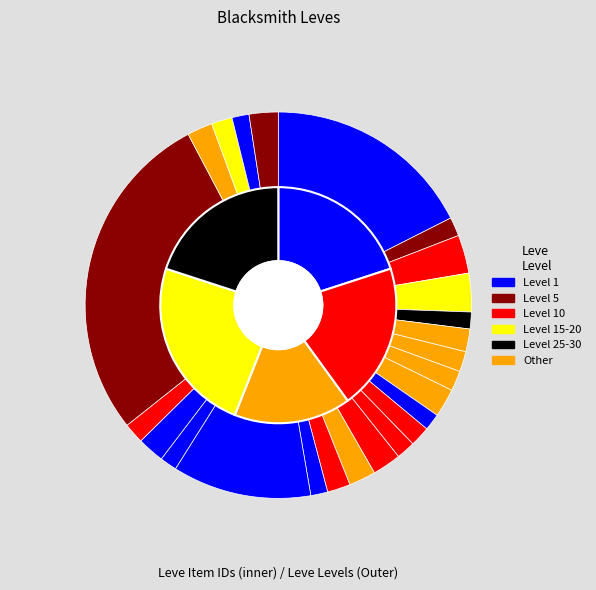

Is there a majority slice in this chart?

No